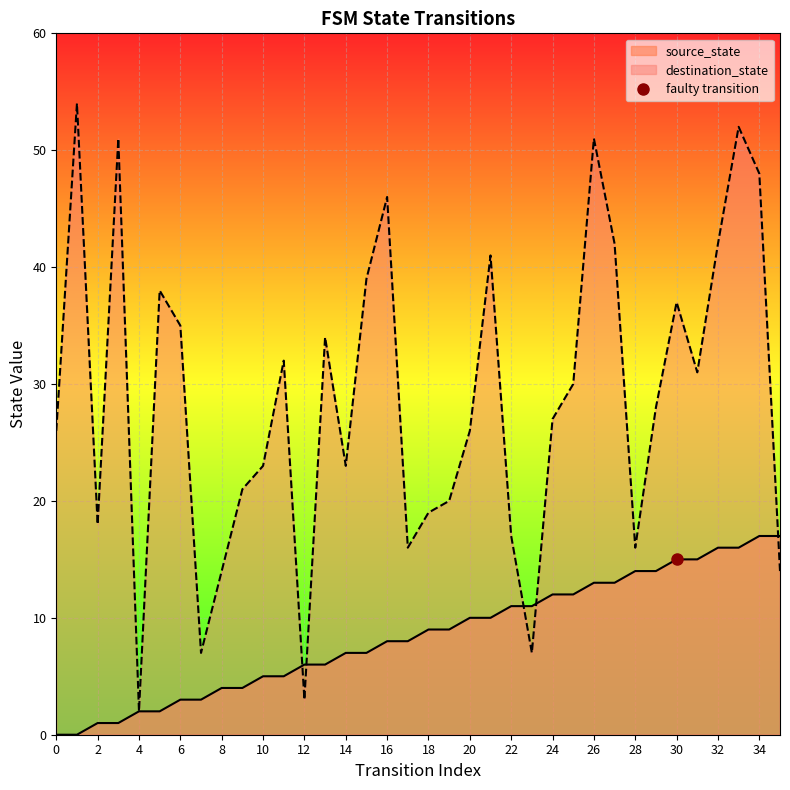

Which series changed the most between 1 and 5?

destination_state